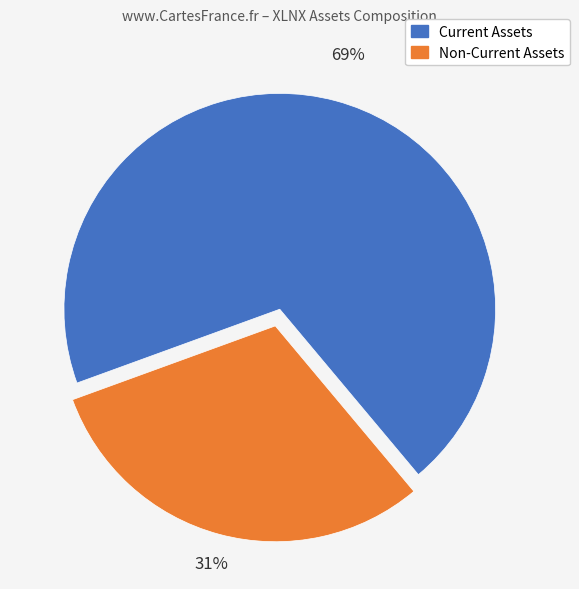

Is there any slice that represents more than half of the pie?

Yes